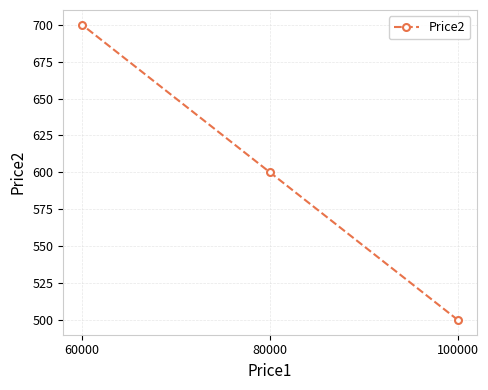

Which category has the lowest value across all series?

100000